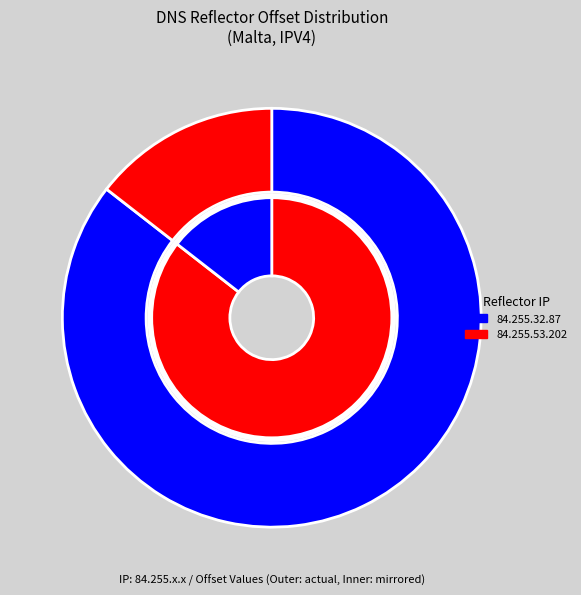

What is the largest slice in the pie chart?

84.255.32.87